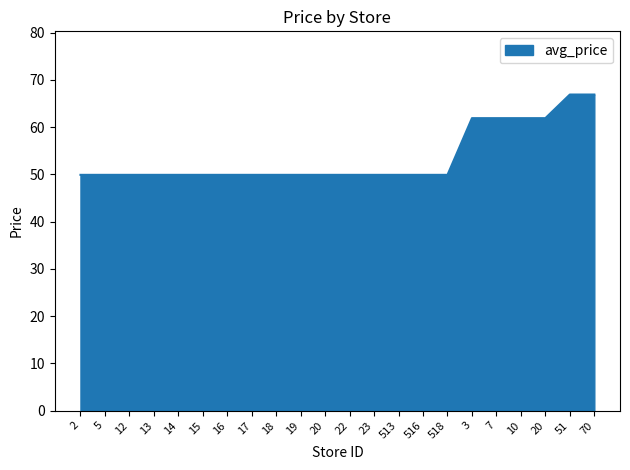

Does the chart have visible grid lines?

No